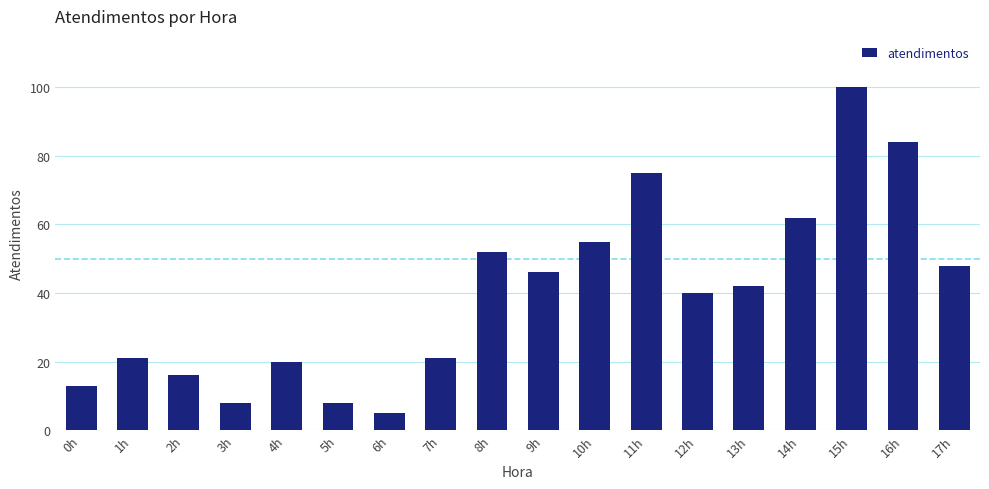

Are the bars horizontal?

No